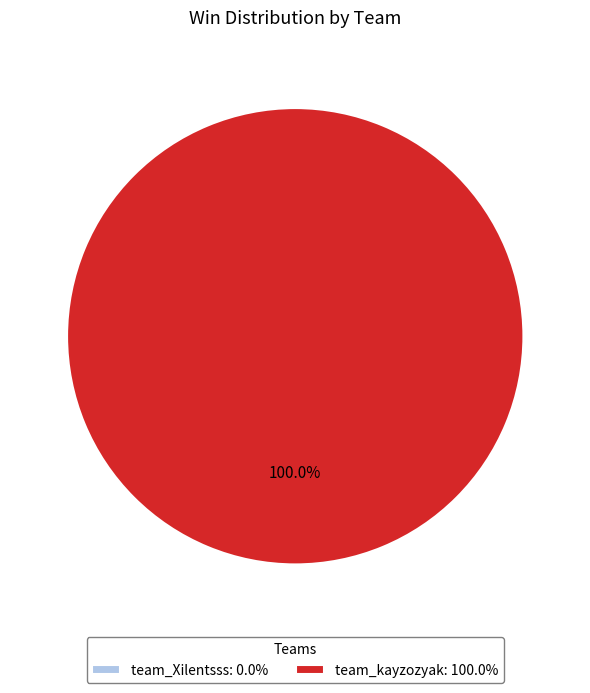

How many slices are in this pie chart?

2